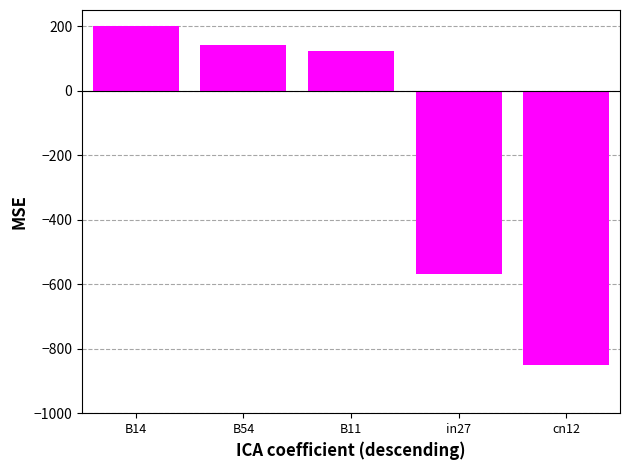

List the labels in order of value, largest first.

B14, B54, B11, in27, cn12